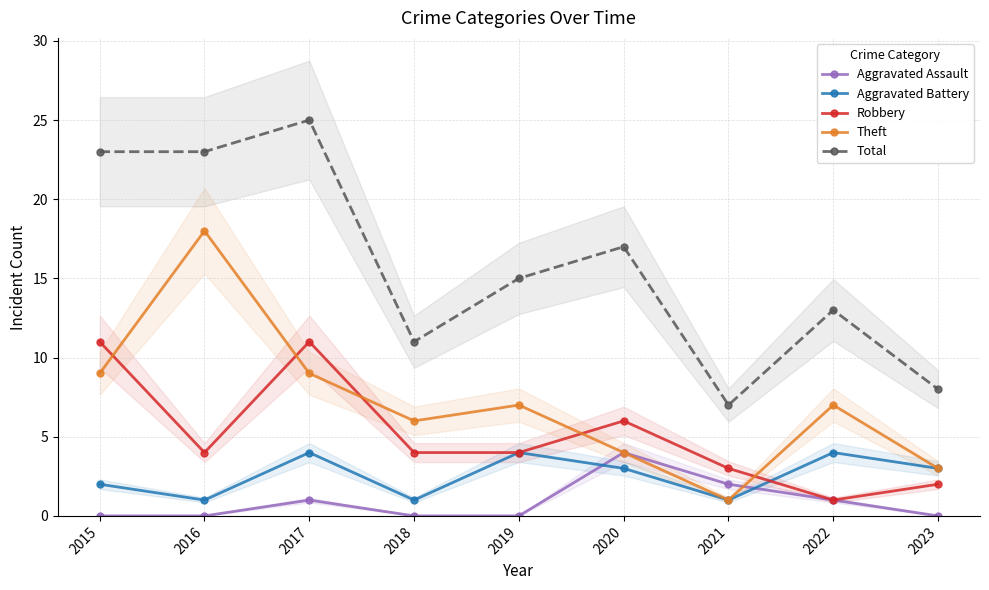

After their last crossing, which series has the higher values: Aggravated Assault or Theft?

Theft